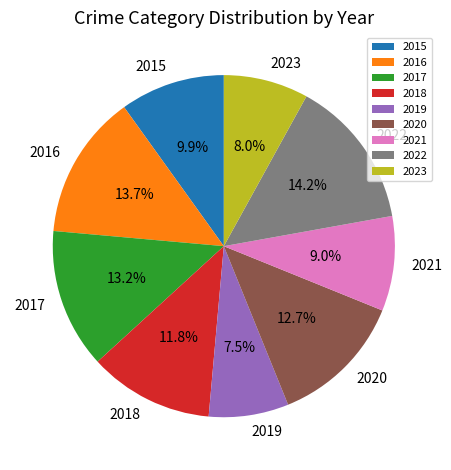

Which has a higher value, 2023 or 2018?

2018